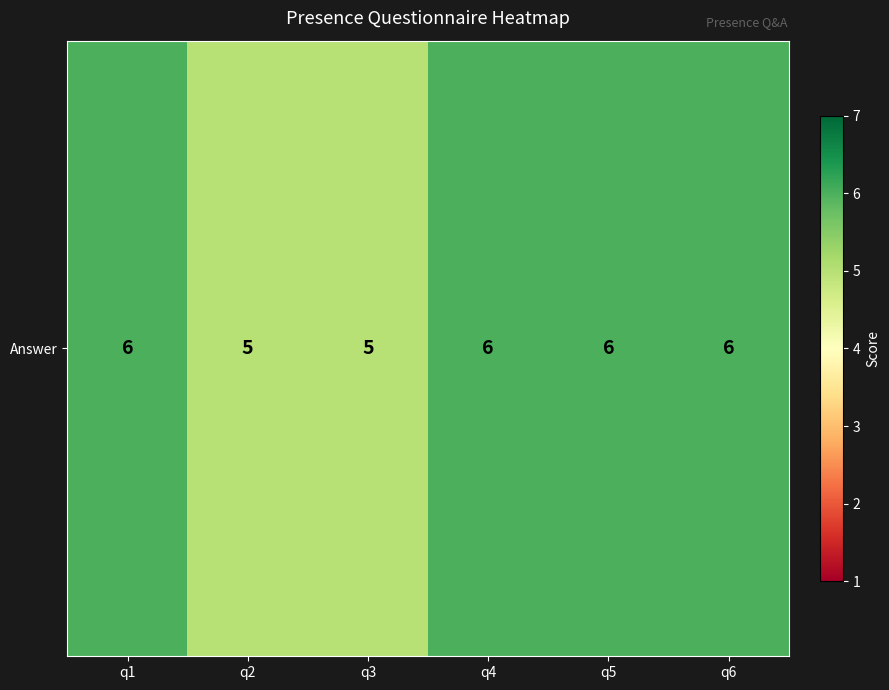

True or false: the data shows 10 at q1.

False